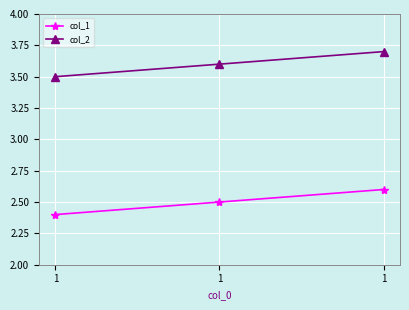

How many data points does each series have?

3